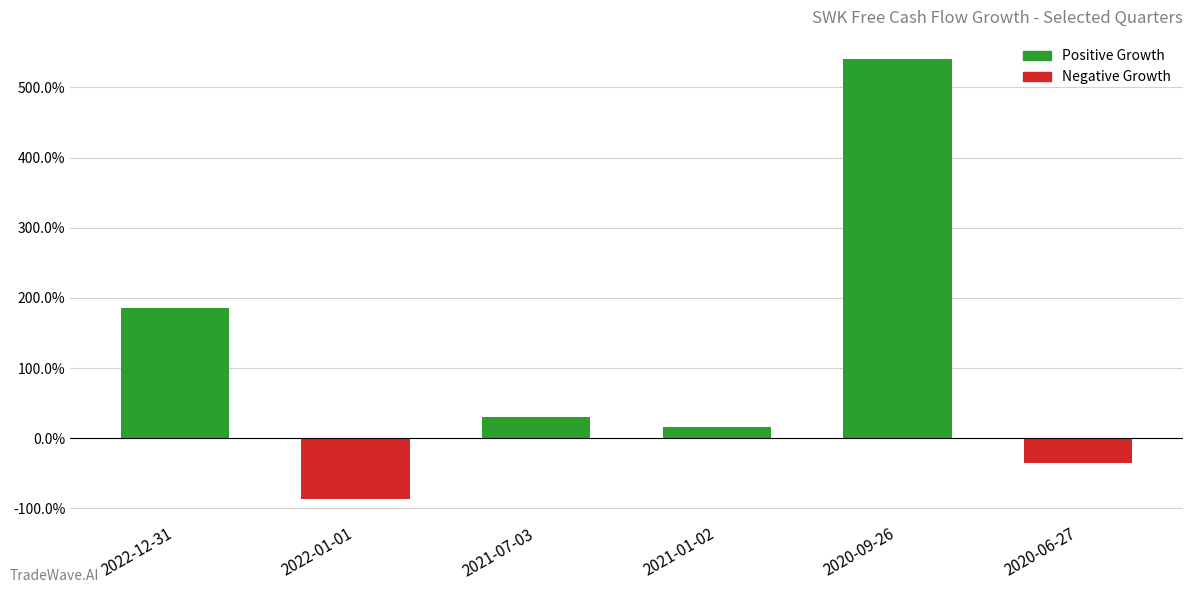

Does the chart contain any negative values?

Yes